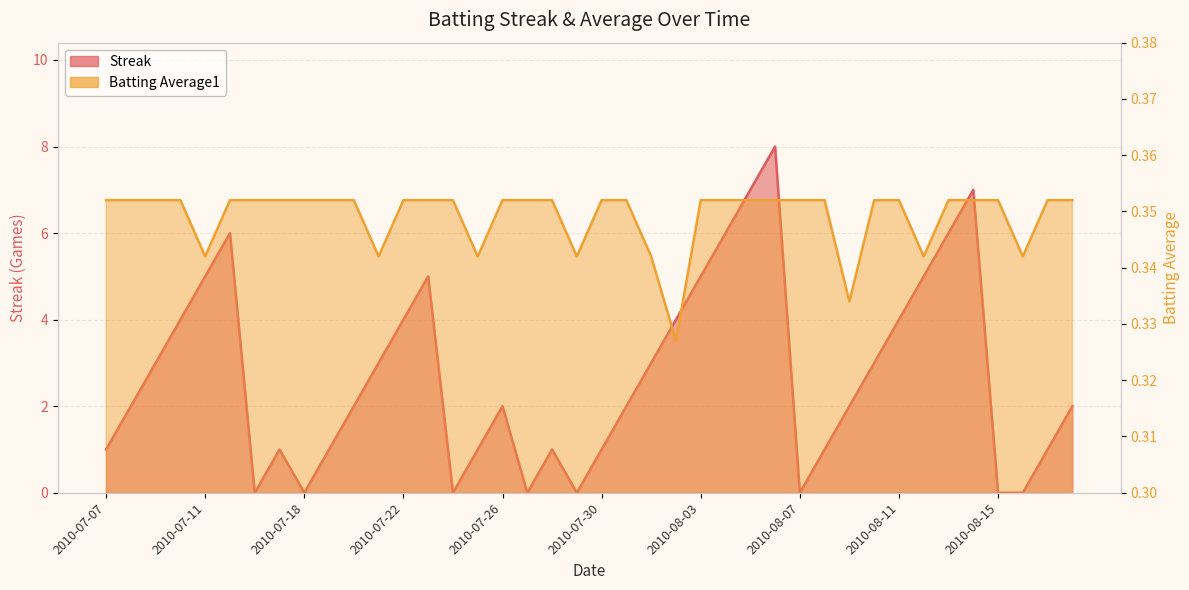

How many intersections are there between Streak and Batting Average1?

14